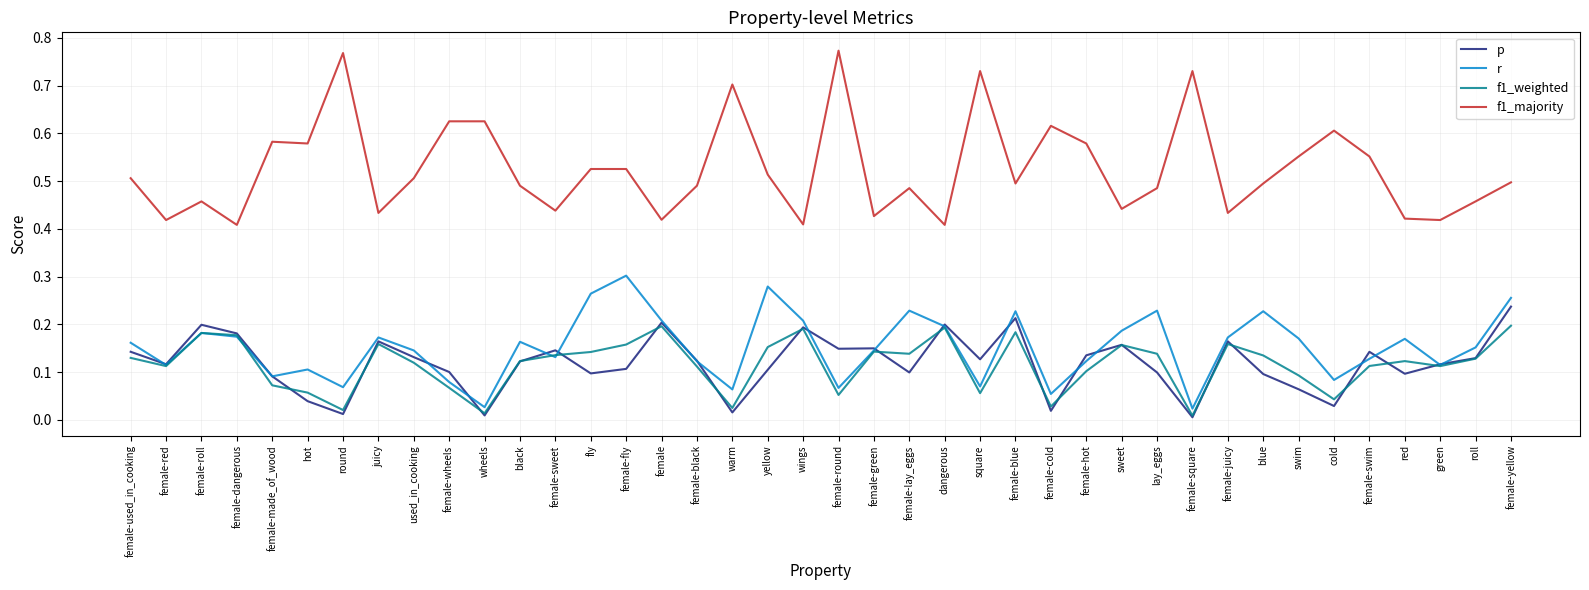

What are all the series names shown in the legend?

p, r, f1_weighted, f1_majority